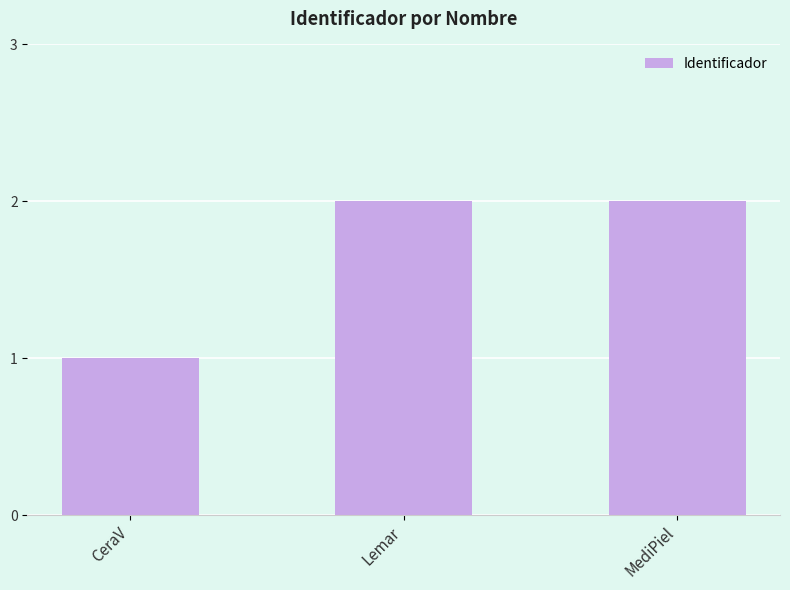

What is the average value?

2